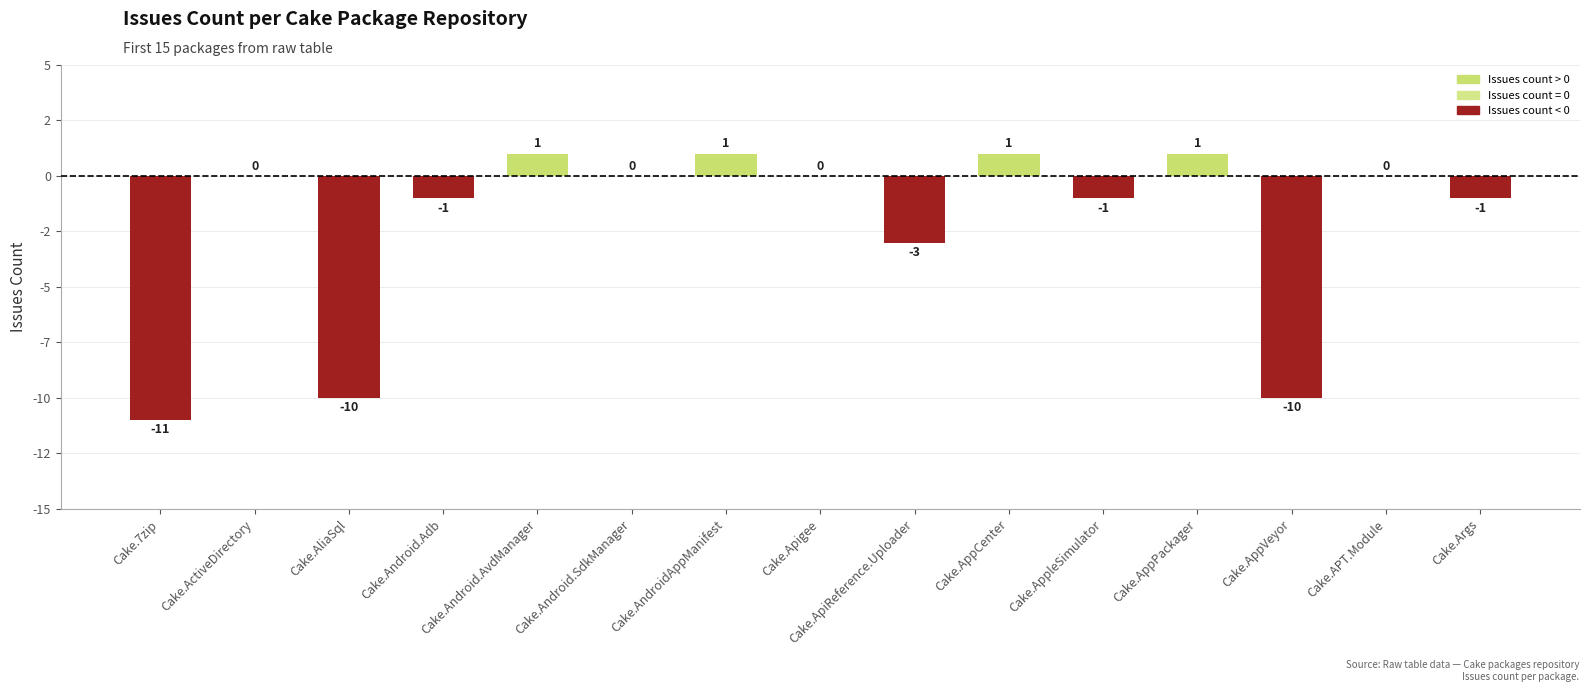

Does the chart contain stacked bars?

No